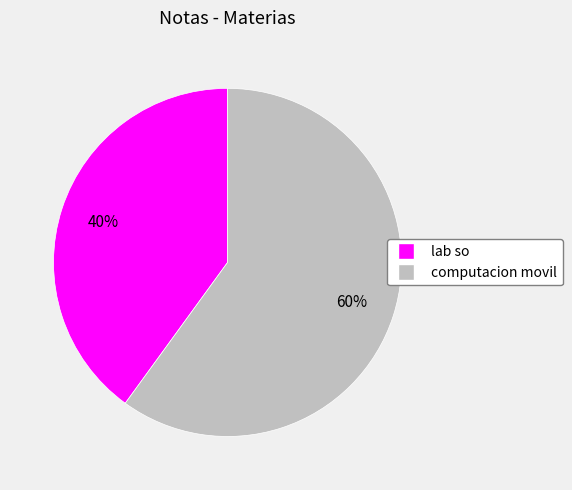

Does any single category account for the majority?

Yes